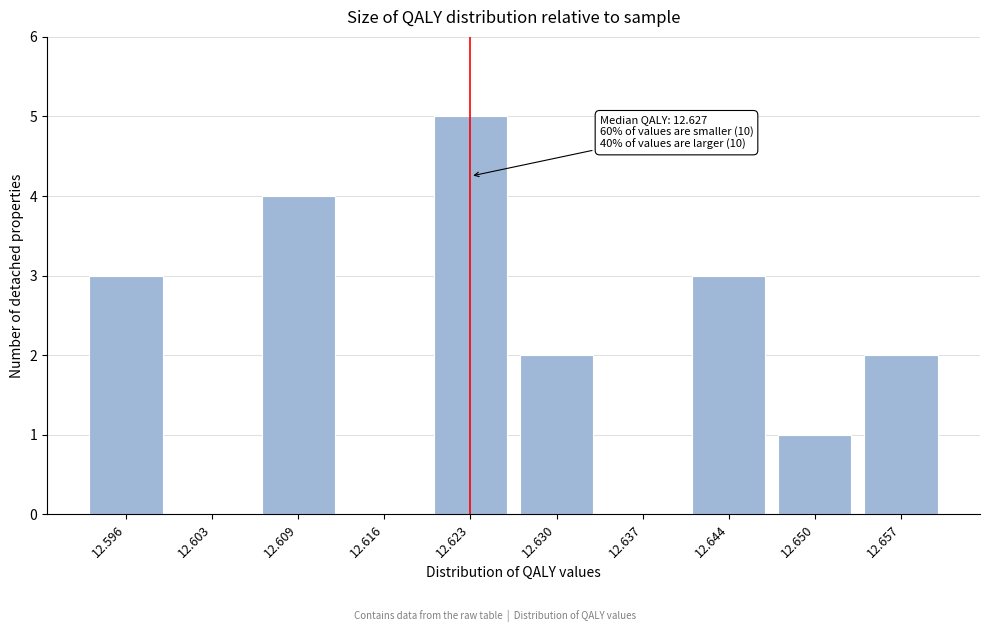

Reading left to right, extract all data points from this chart.

12.596=3	12.603=0	12.609=4	12.616=0	12.623=5	12.630=2	12.637=0	12.644=3	12.650=1	12.657=2